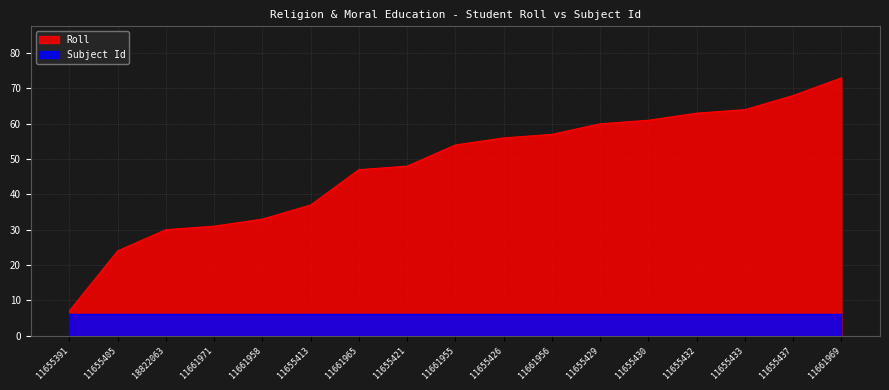

List the labels in order of value, smallest first.

11655391, 11655405, 18822063, 11661971, 11661958, 11655413, 11661965, 11655421, 11661955, 11655426, 11661956, 11655429, 11655430, 11655432, 11655433, 11655437, 11661969